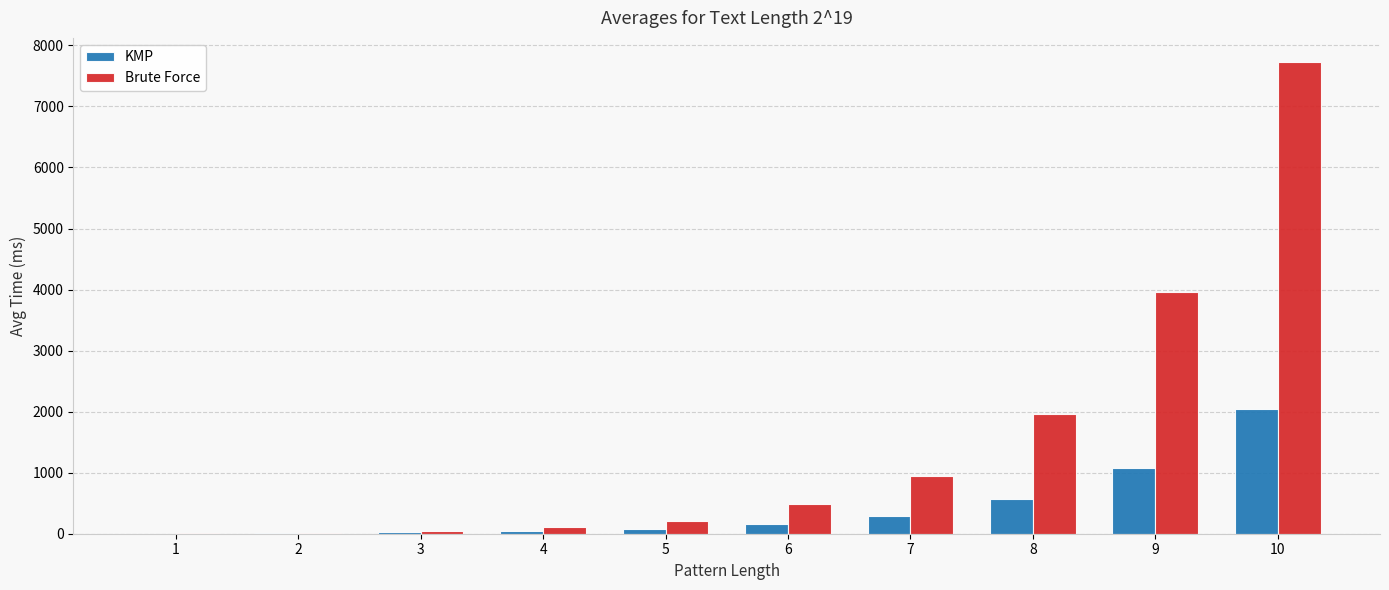

What is the spread (max minus min) of values at 10?

5692.4